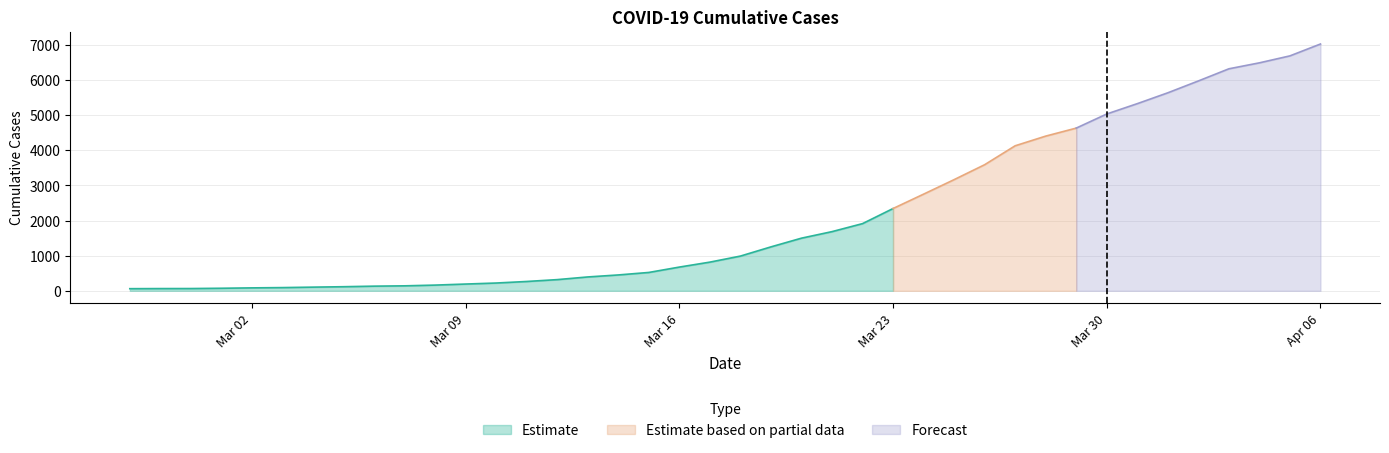

List the labels in order of value, largest first.

2020-04-06, 2020-04-05, 2020-04-04, 2020-04-03, 2020-04-02, 2020-04-01, 2020-03-31, 2020-03-30, 2020-03-29, 2020-03-28, 2020-03-27, 2020-03-26, 2020-03-25, 2020-03-24, 2020-03-23, 2020-03-22, 2020-03-21, 2020-03-20, 2020-03-19, 2020-03-18, 2020-03-17, 2020-03-16, 2020-03-15, 2020-03-14, 2020-03-13, 2020-03-12, 2020-03-11, 2020-03-10, 2020-03-09, 2020-03-08, 2020-03-07, 2020-03-06, 2020-03-05, 2020-03-04, 2020-03-03, 2020-03-02, 2020-03-01, 2020-02-29, 2020-02-28, 2020-02-27